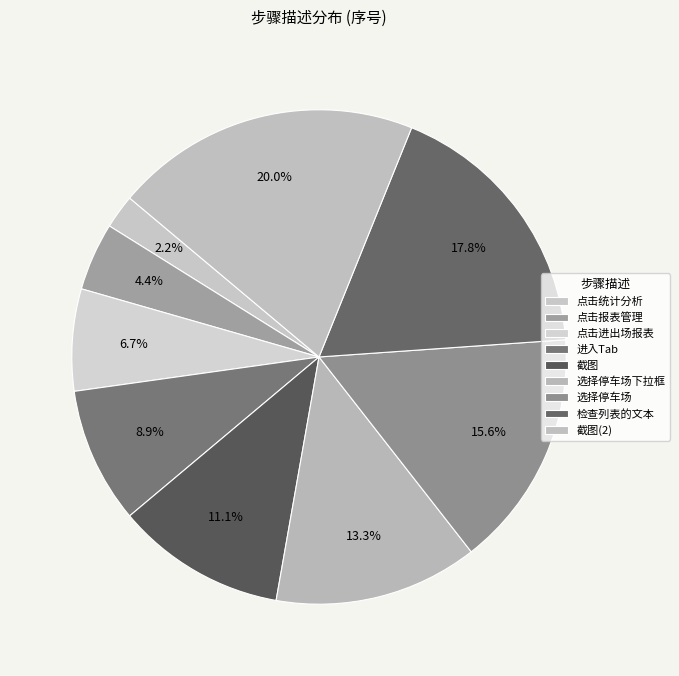

To the nearest percent, what percentage of the pie is 截图(2)?

20%